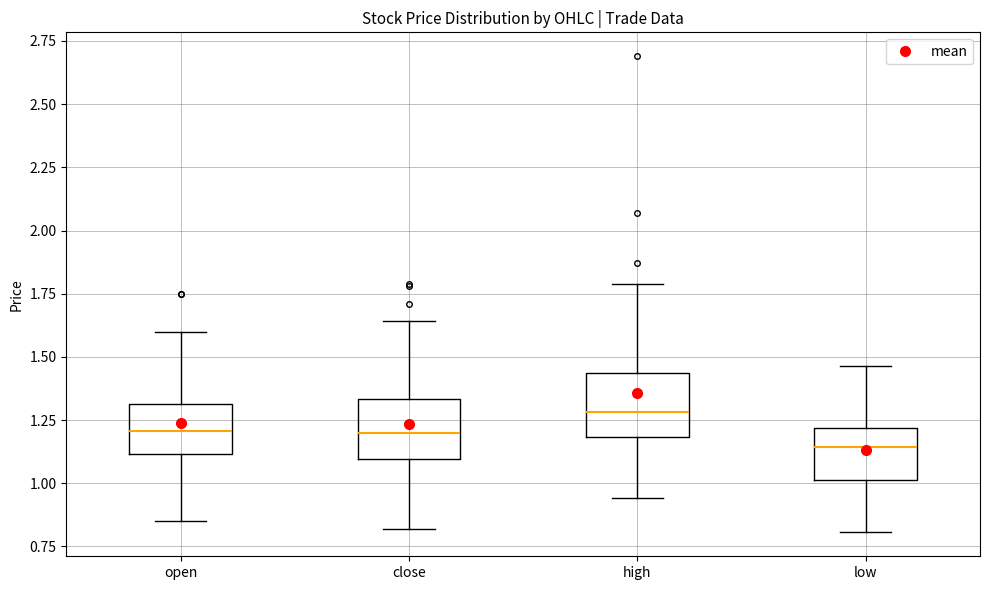

Which box has the lowest median line?

low